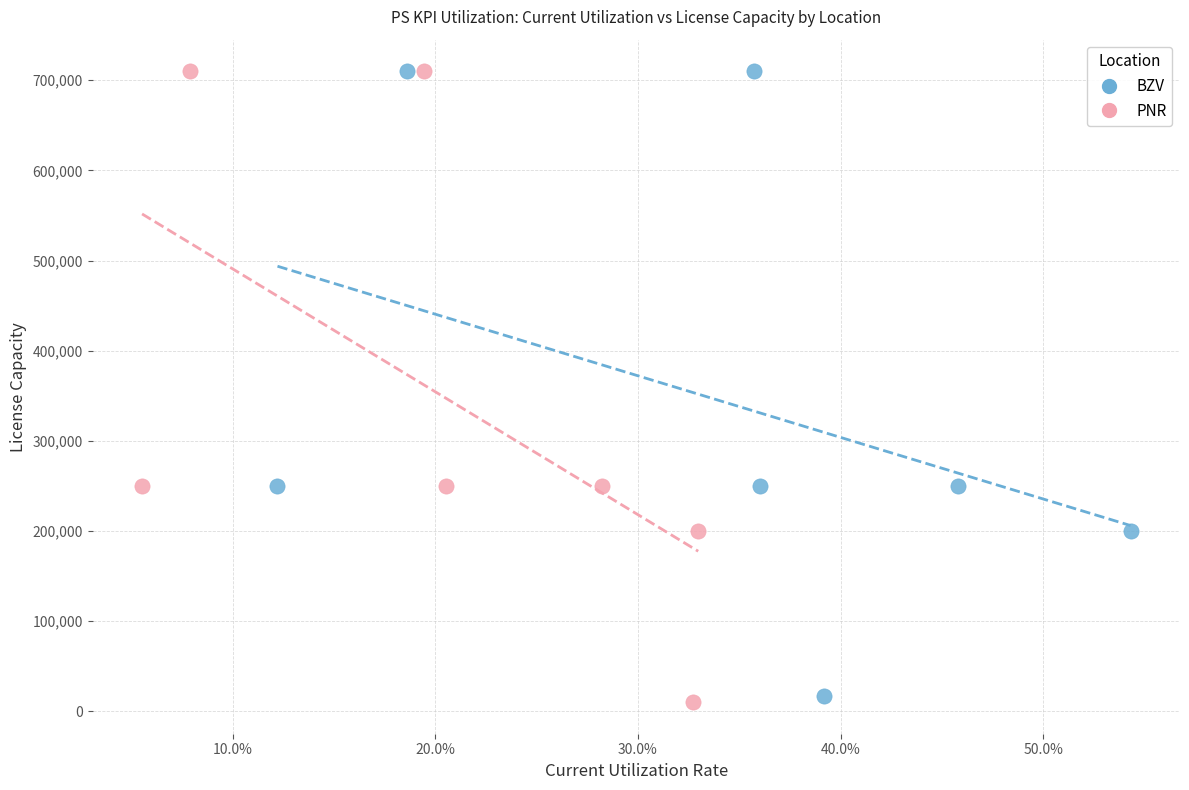

Which series has the widest spread of Y values?

PNR